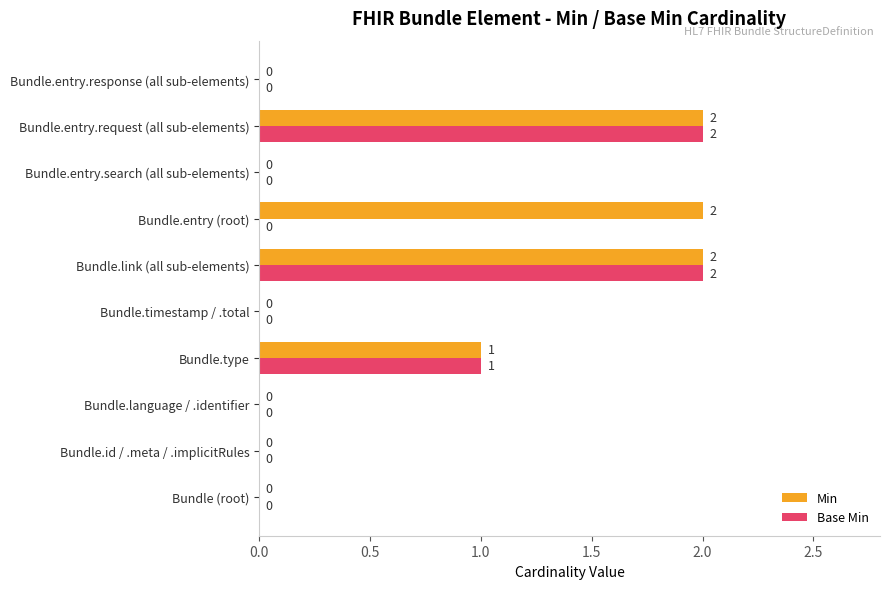

What is the sum of all Base Min values?

5